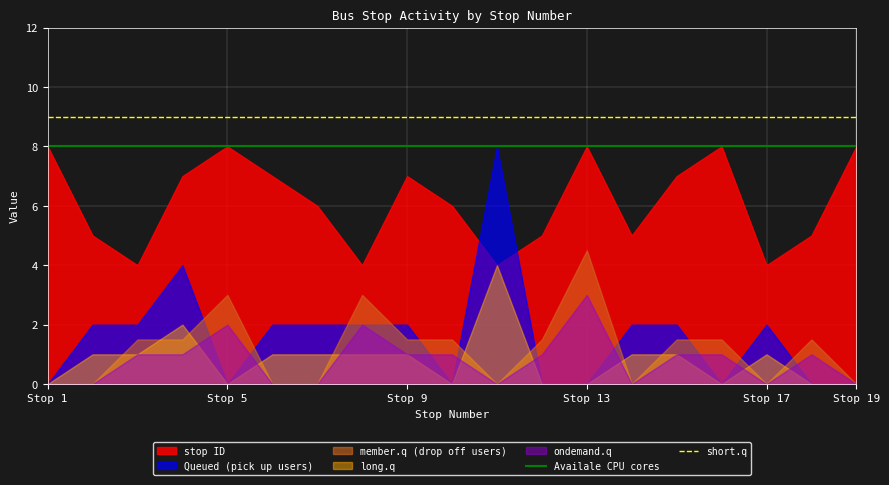

Which category has the highest value in the member.q (drop off users) series?

Stop 13